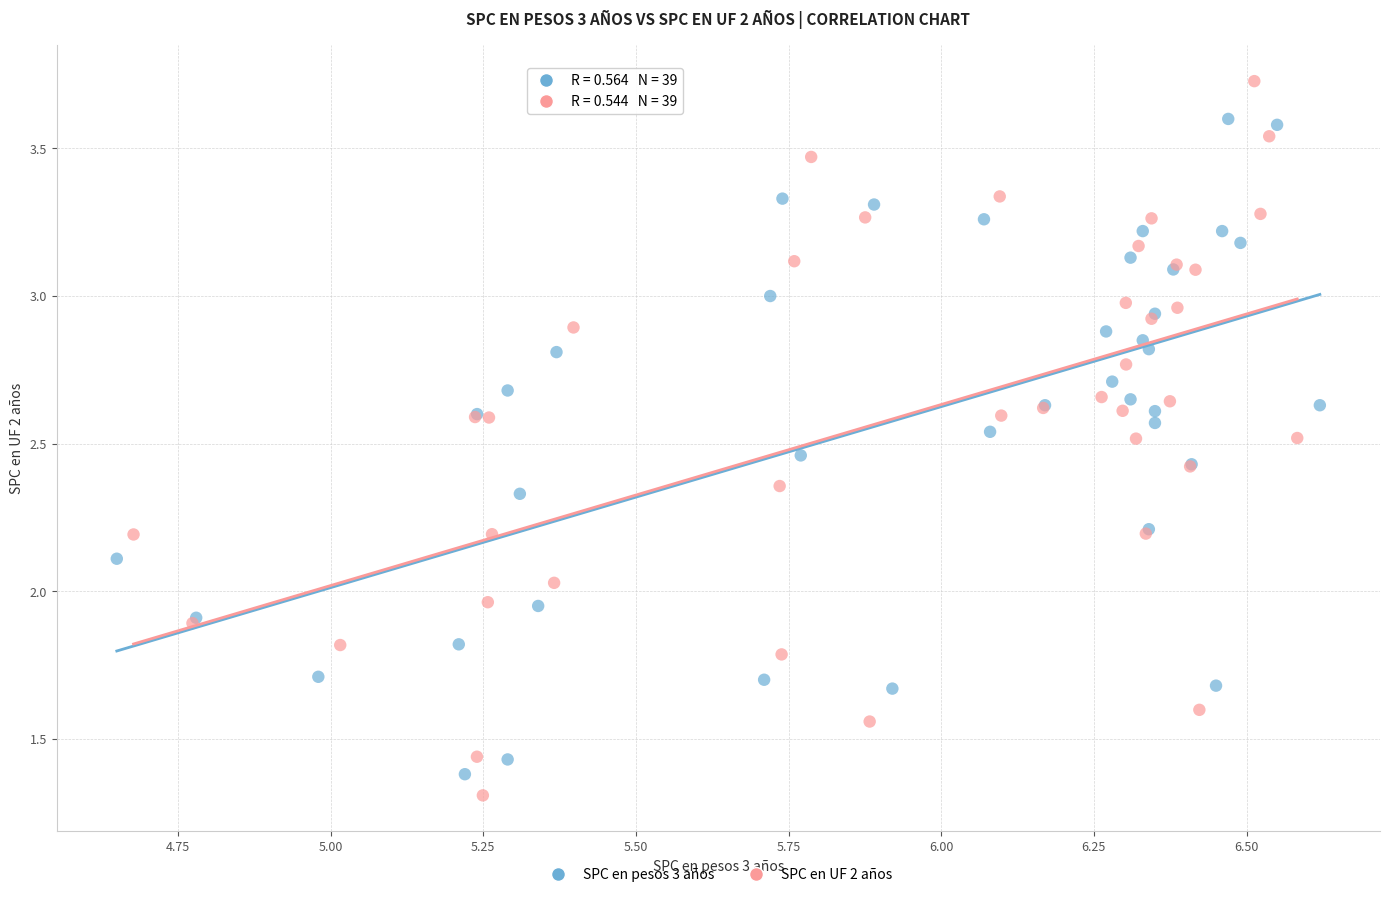

What are all the series names shown in the legend?

SPC en pesos 3 años, SPC en UF 2 años